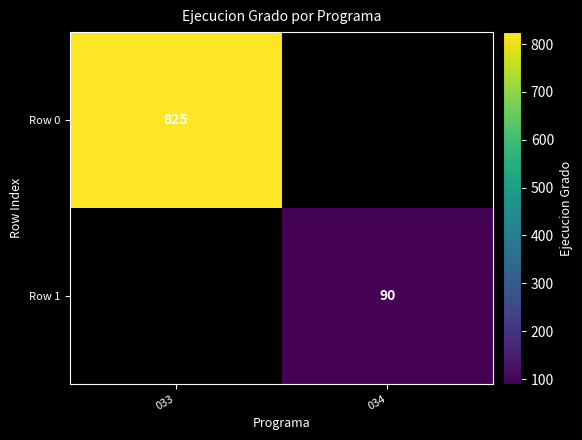

The value of Row 1 at 034 is 90. True or false?

True